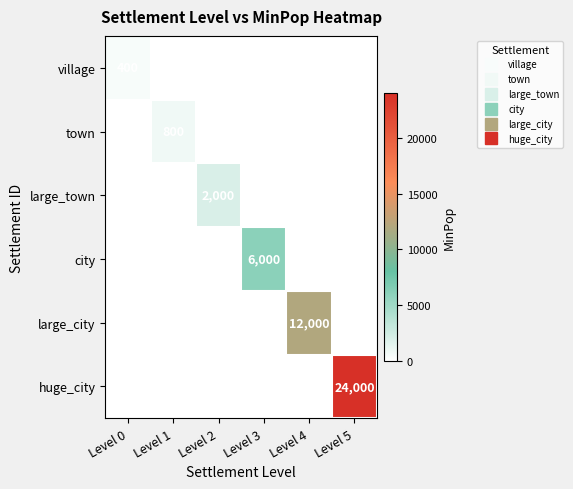

The huge_city series shows 35342 at Level 5. True or false?

False